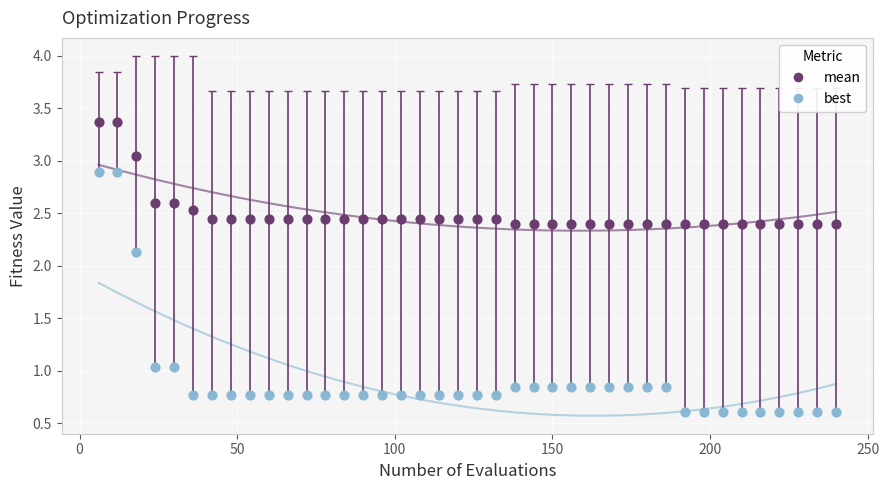

Which series reaches the minimum Y coordinate?

best